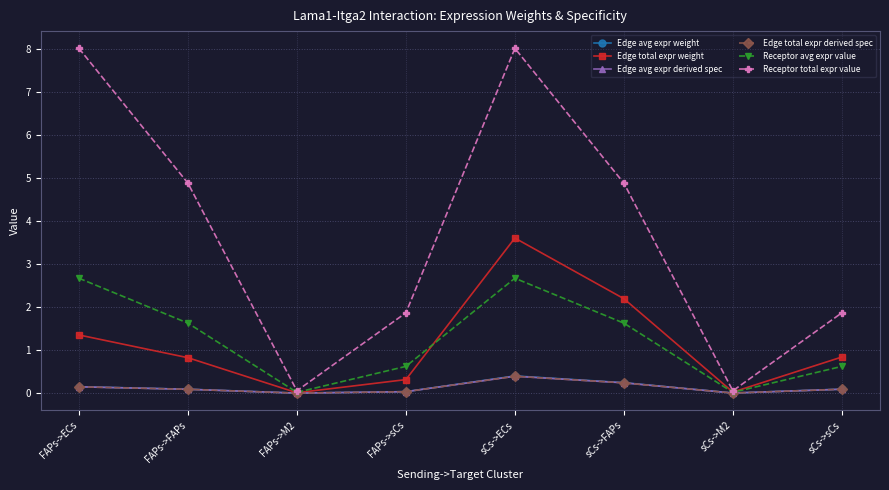

What is the spread (max minus min) of values at FAPs->sCs?

1.8